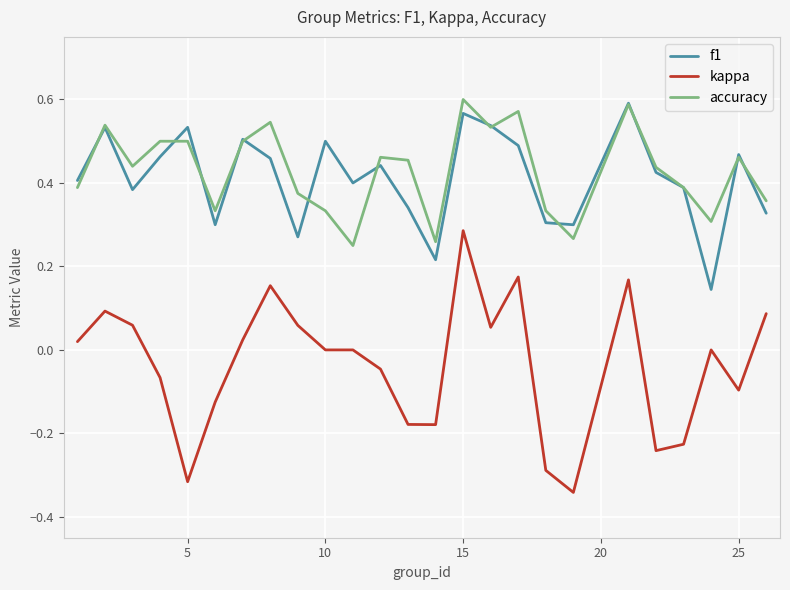

True or false: kappa and f1 intersect in this chart.

False